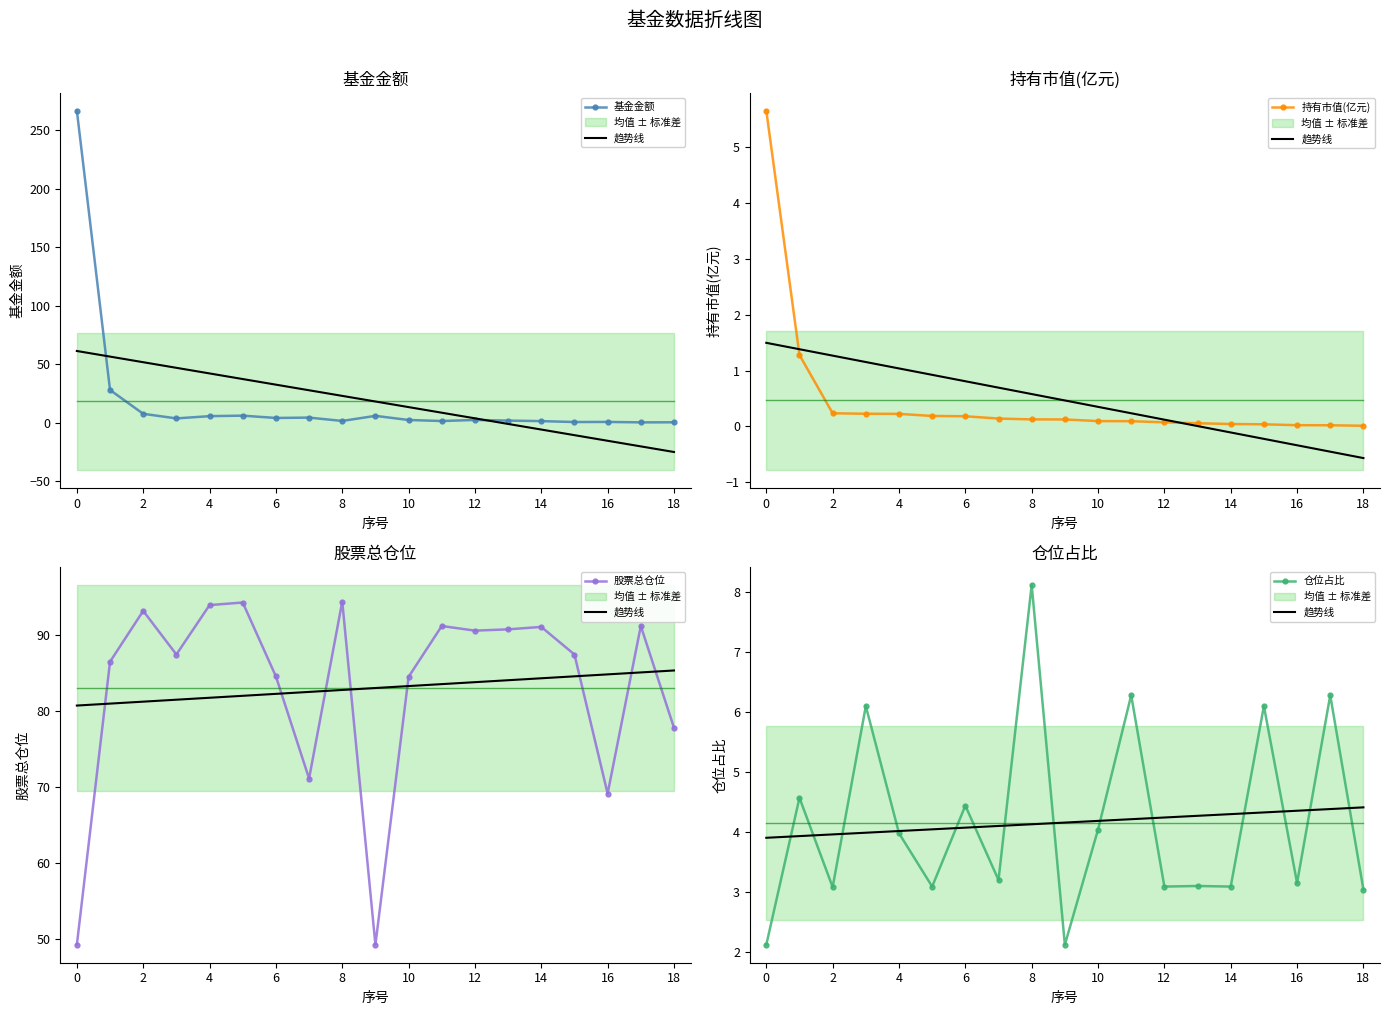

What is the difference between the maximum and minimum values in the 趋势线 series?

0.5